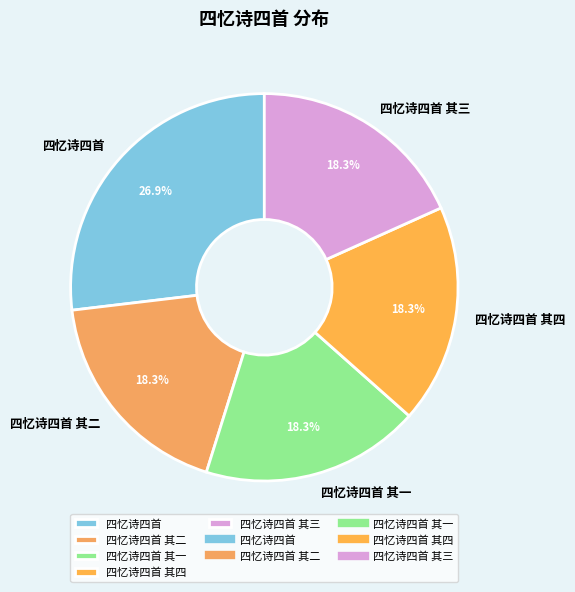

How many segments does this pie chart have?

5